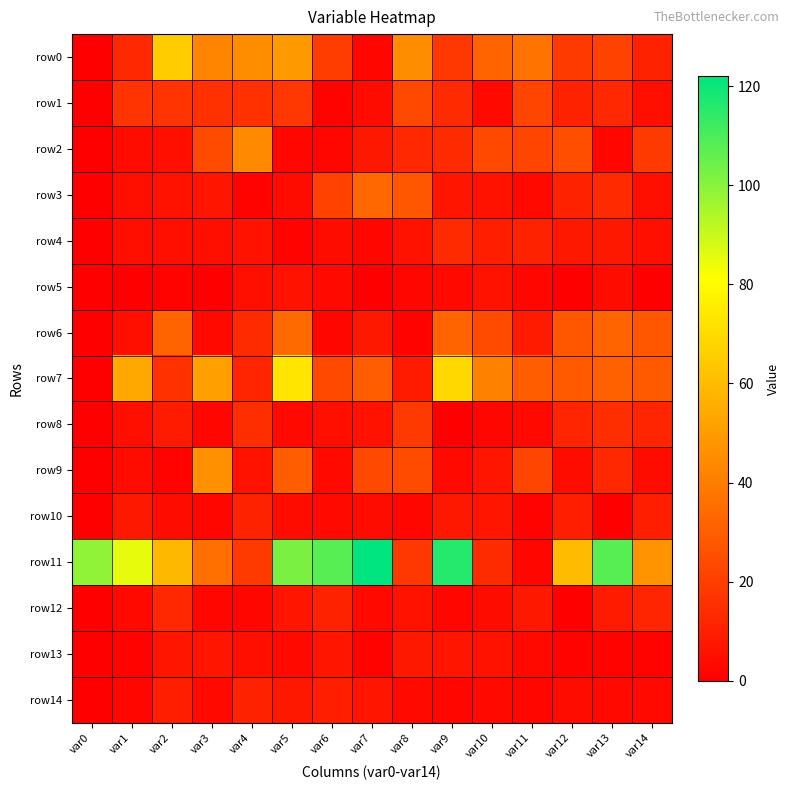

List the series in order of their peak value, highest first.

row11, row7, row0, row9, row2, row6, row3, row1, row8, row4, row12, row10, row14, row13, row5